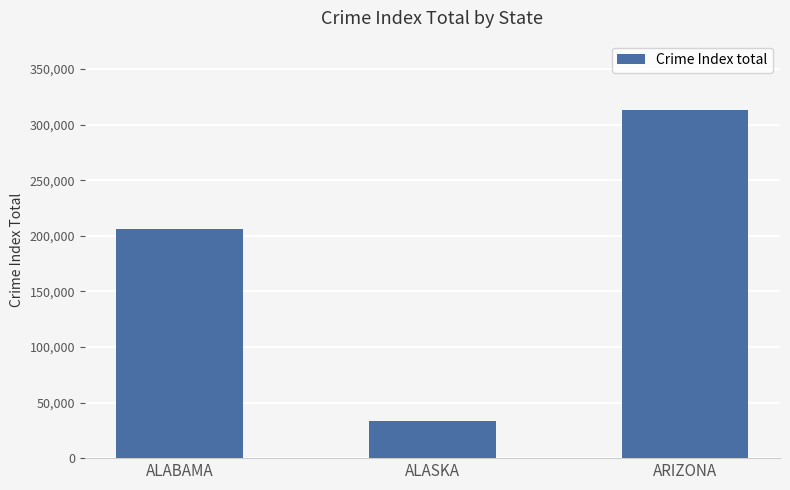

True or false: the data shows 205962 at ALABAMA.

True